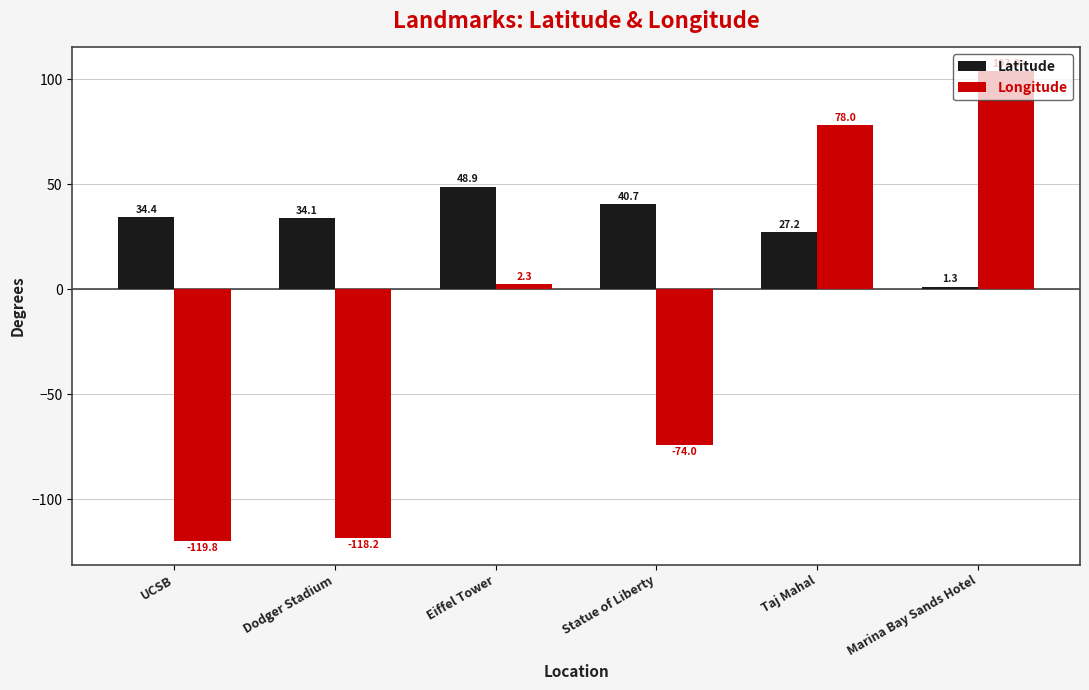

Reading left to right, extract all data points from this chart.

Latitude: 34.4	34.1	48.9	40.7	27.2	1.3
Longitude: -119.8	-118.2	2.3	-74.0	78.0	103.9